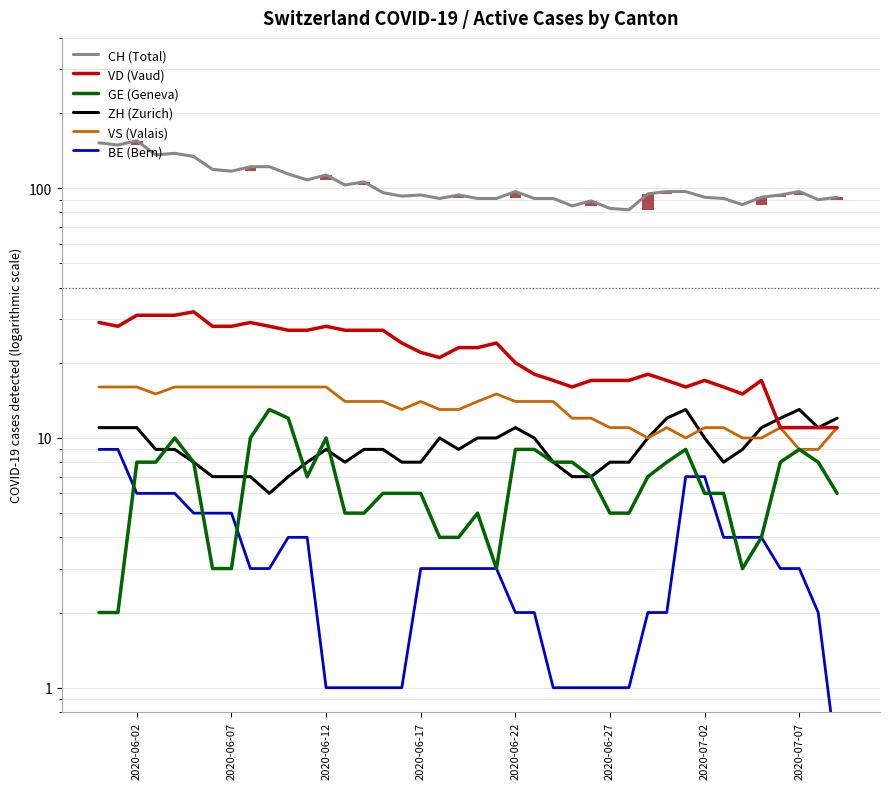

The value of ZH (Zurich) at 16 is 4.4. True or false?

False